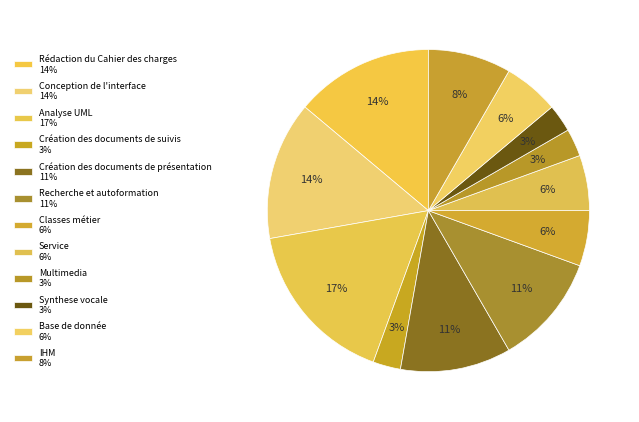

Is the sum of IHM and Multimedia greater than half?

No